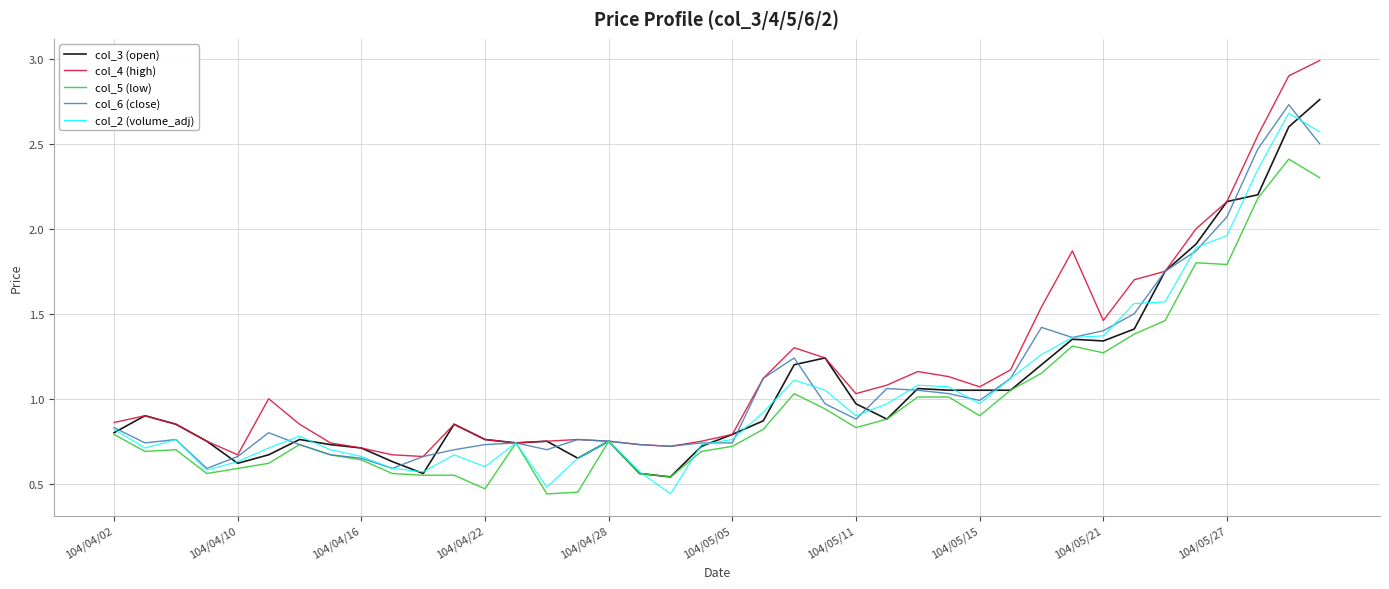

True or false: col_4 (high) has more than 1 points higher than both neighbors.

True